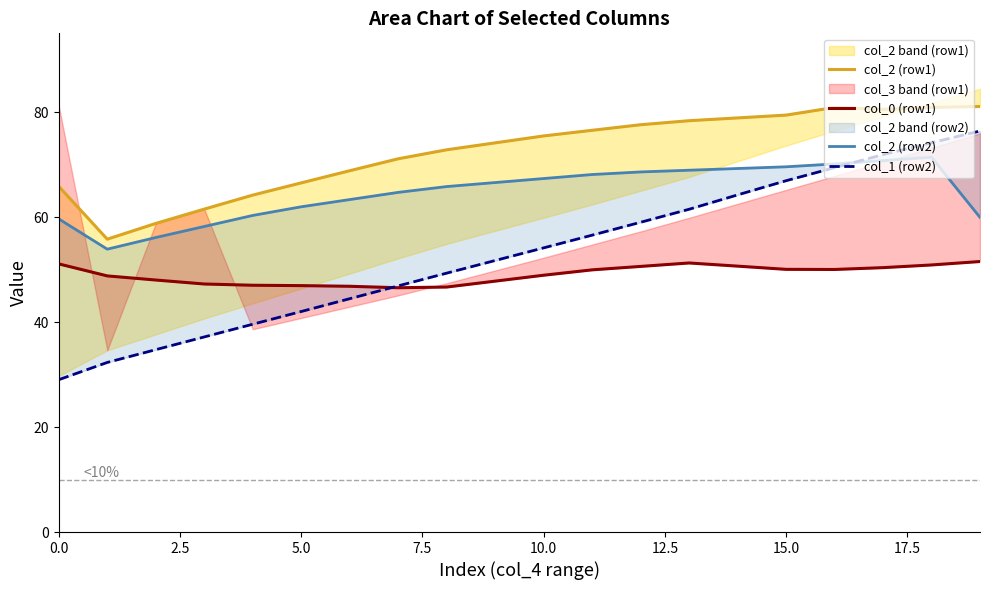

Between 17.5 and 7.5, which is larger?

17.5